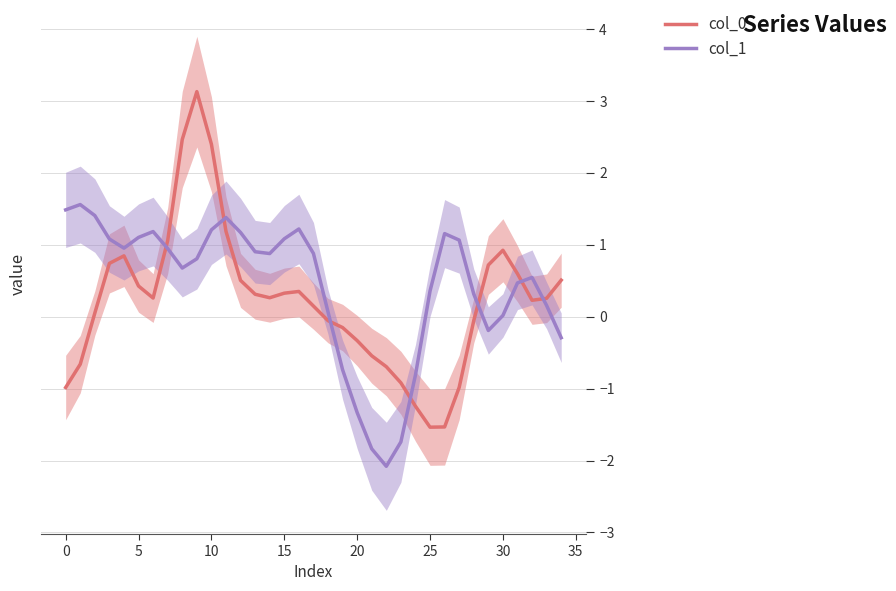

The value of col_0 at 0 is -1.7. True or false?

False